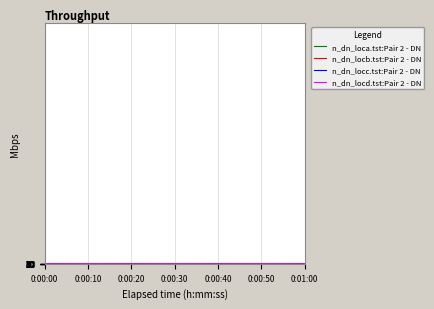

Does the chart display data point markers on the line(s)?

No